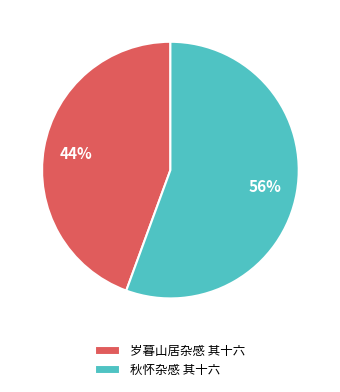

To the nearest percent, what is the combined percentage of 秋怀杂感 其十六 and 岁暮山居杂感 其十六?

100%